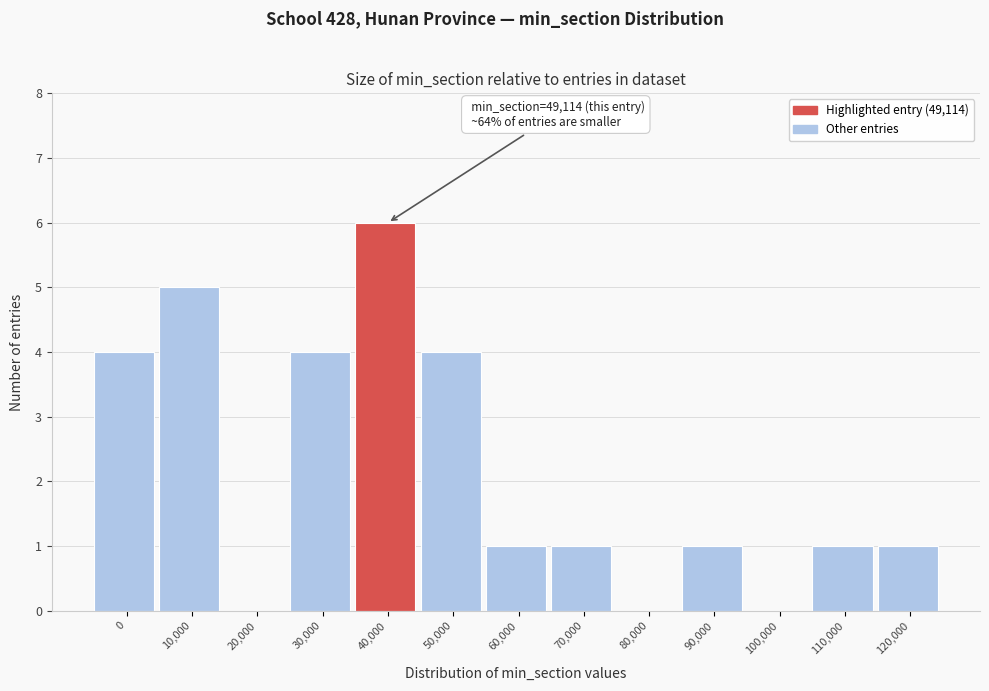

What is the greatest value displayed?

6